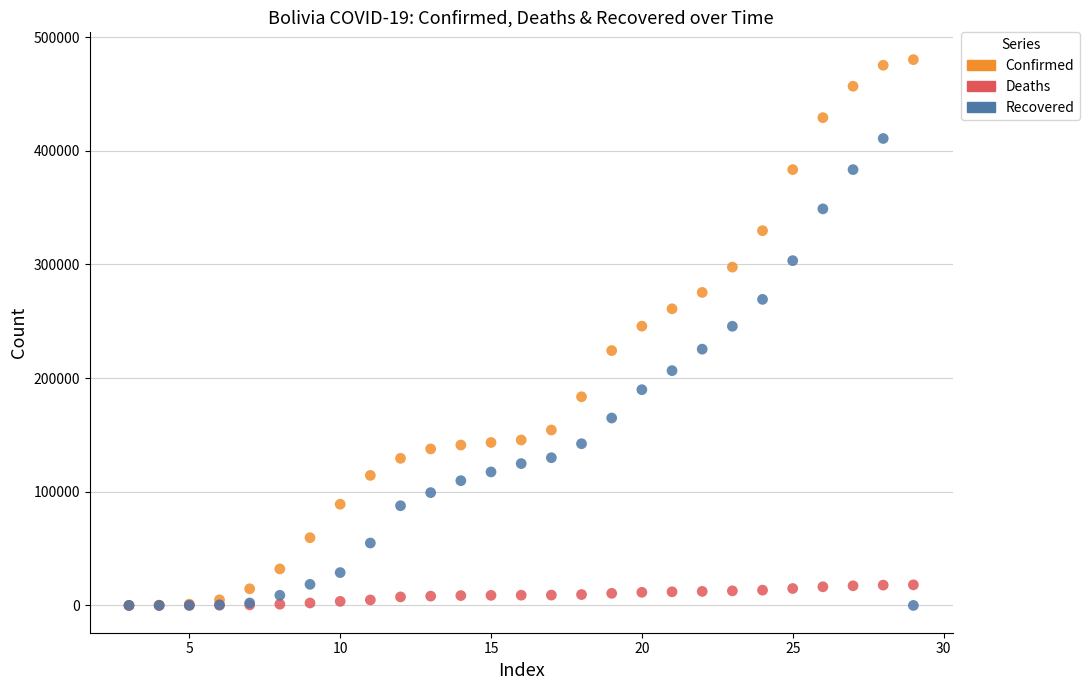

Which series has the widest spread of Y values?

Confirmed